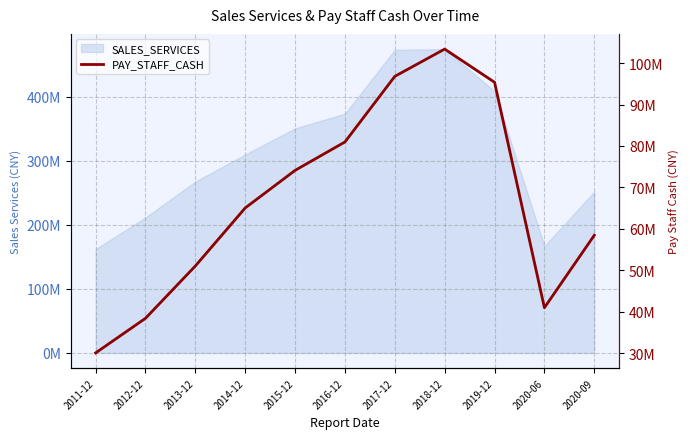

How many interior local peaks (higher than both neighbors) does the data have?

1